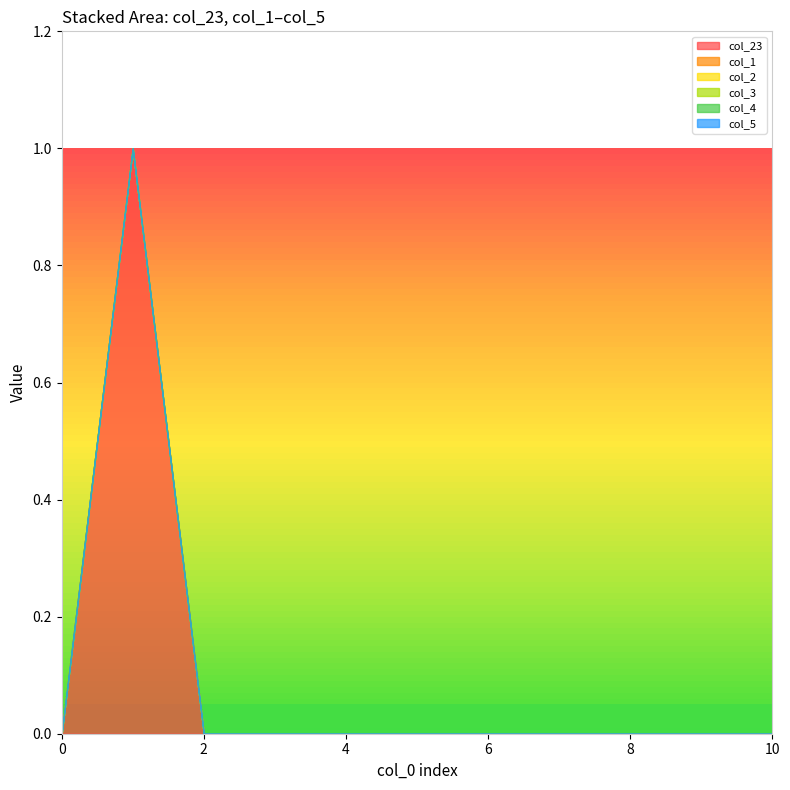

How many lines are shown in the chart?

6